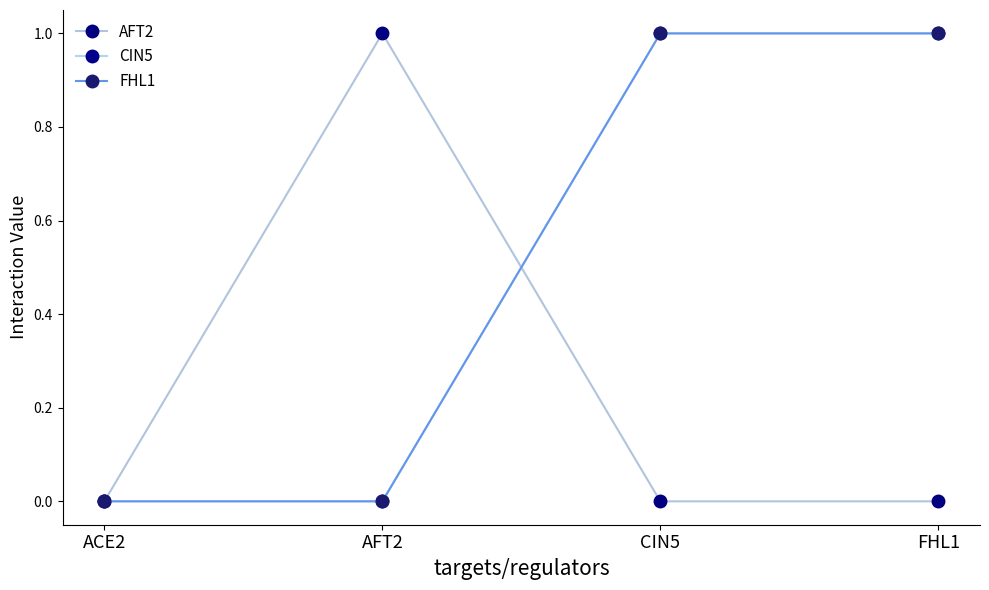

True or false: FHL1 has more than 0 points higher than both neighbors.

False